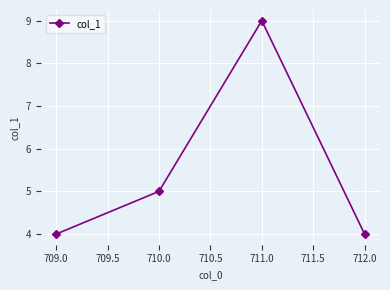

What is the difference between the maximum and second lowest values?

5